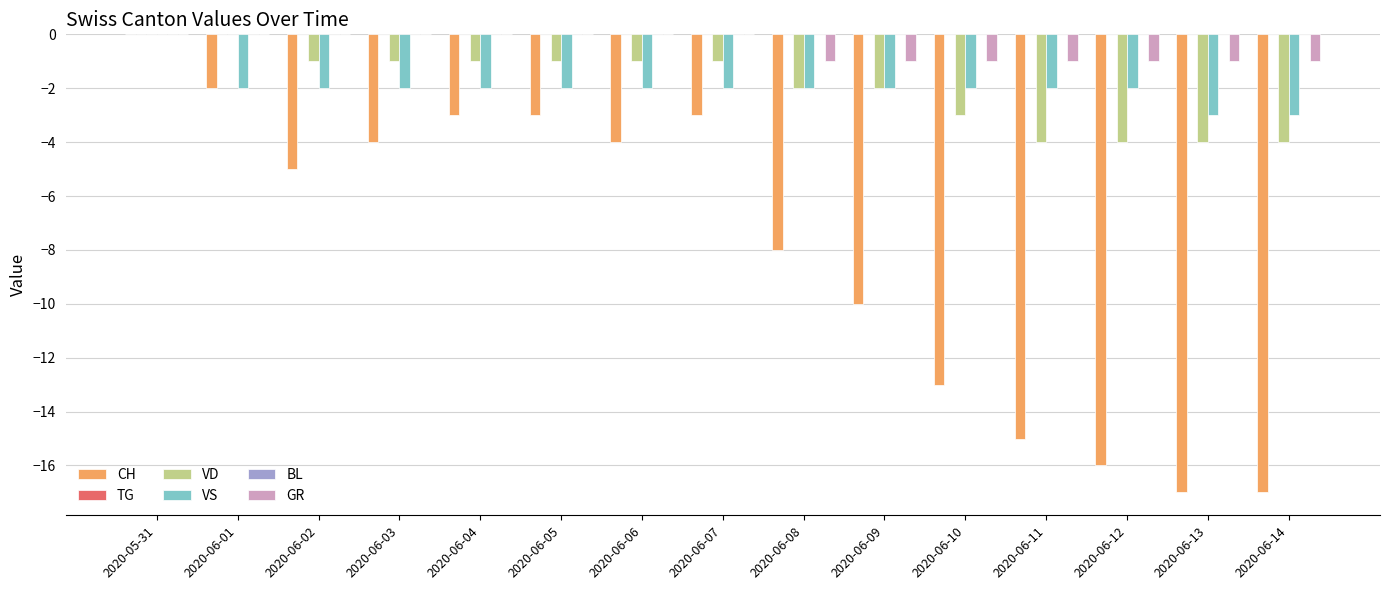

What are all the series names shown in the legend?

CH, TG, VD, VS, BL, GR